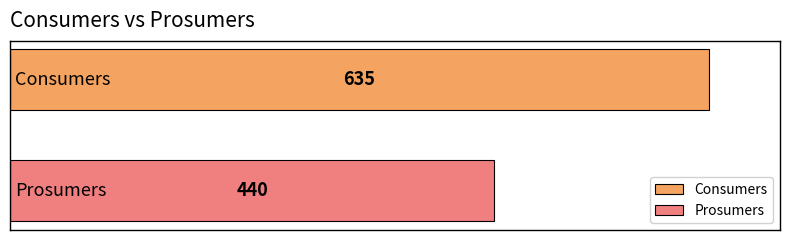

What is the smallest value displayed?

440